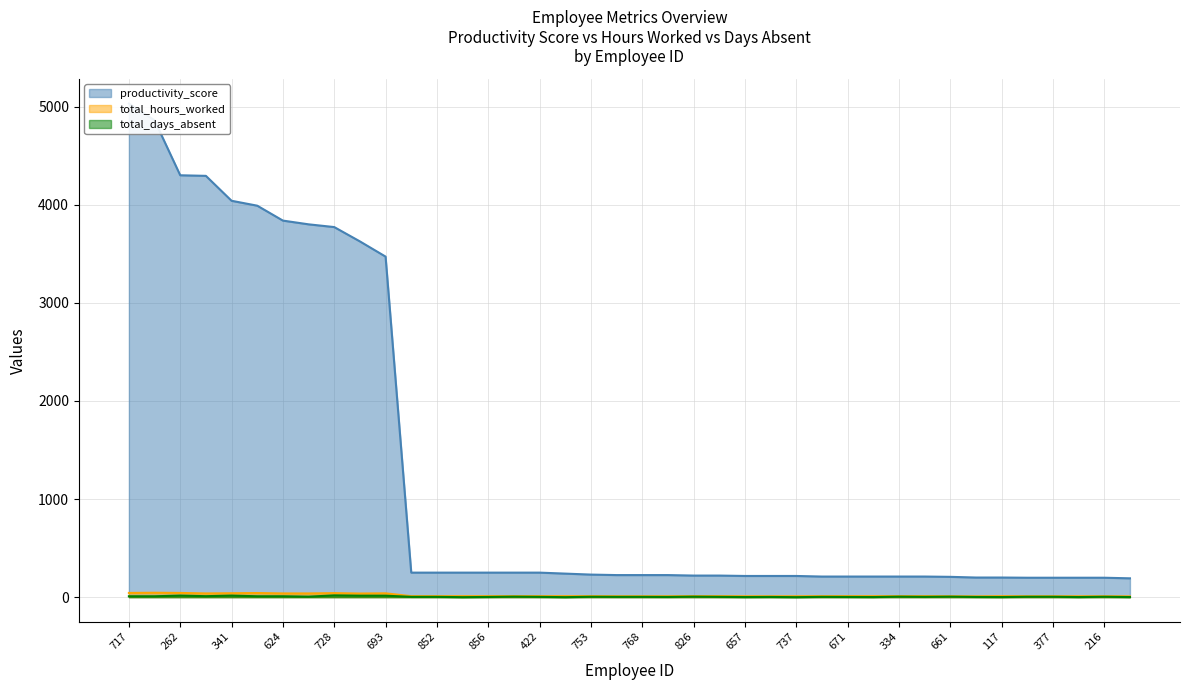

True or false: total_hours_worked has more than 2 interior local peaks.

True